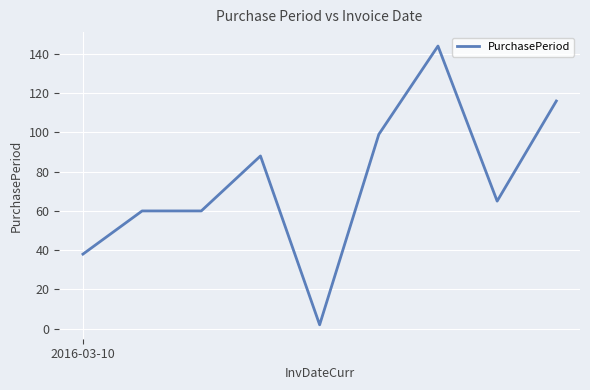

What is the greatest value displayed?

144